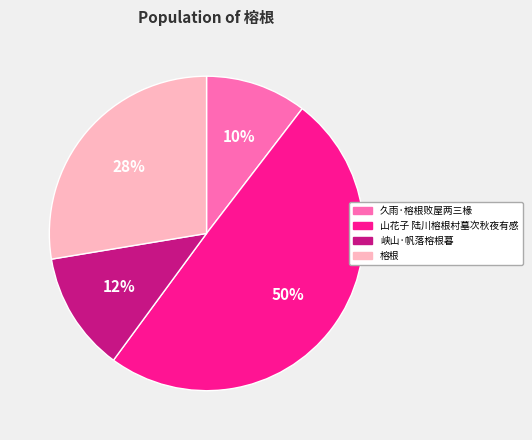

What is the smallest slice in the pie chart?

久雨·榕根败屋两三椽